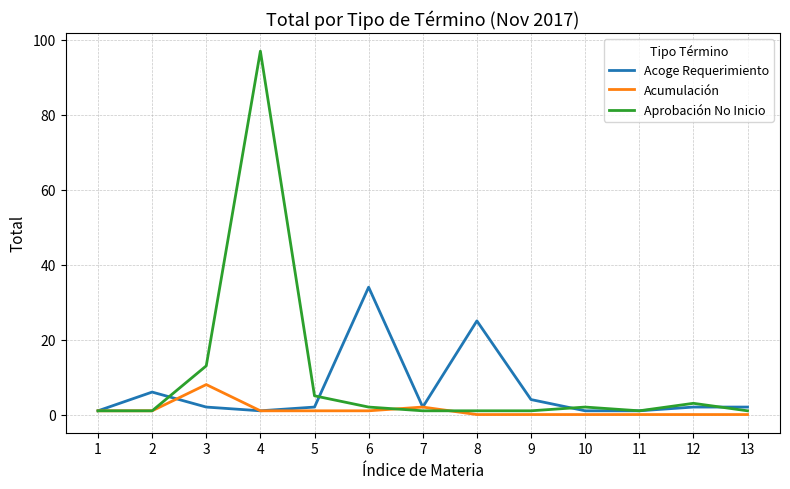

Which series has the largest total across all categories?

Aprobación No Inicio